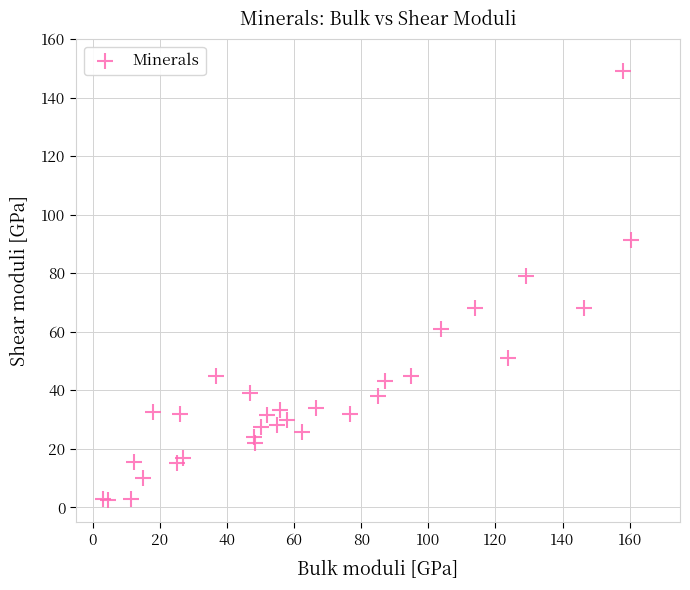

What Y value in the scatter plot is closest to 75?

79.2